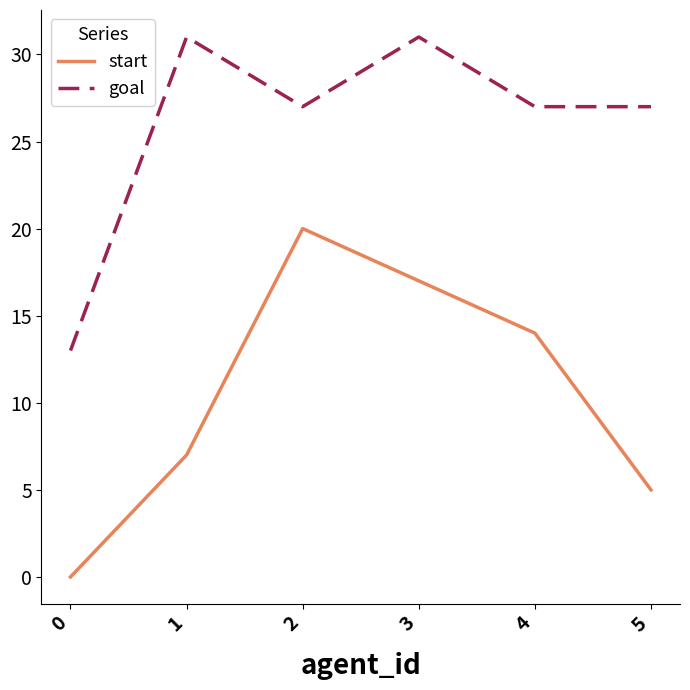

Is this an area chart (filled region under the line)?

No